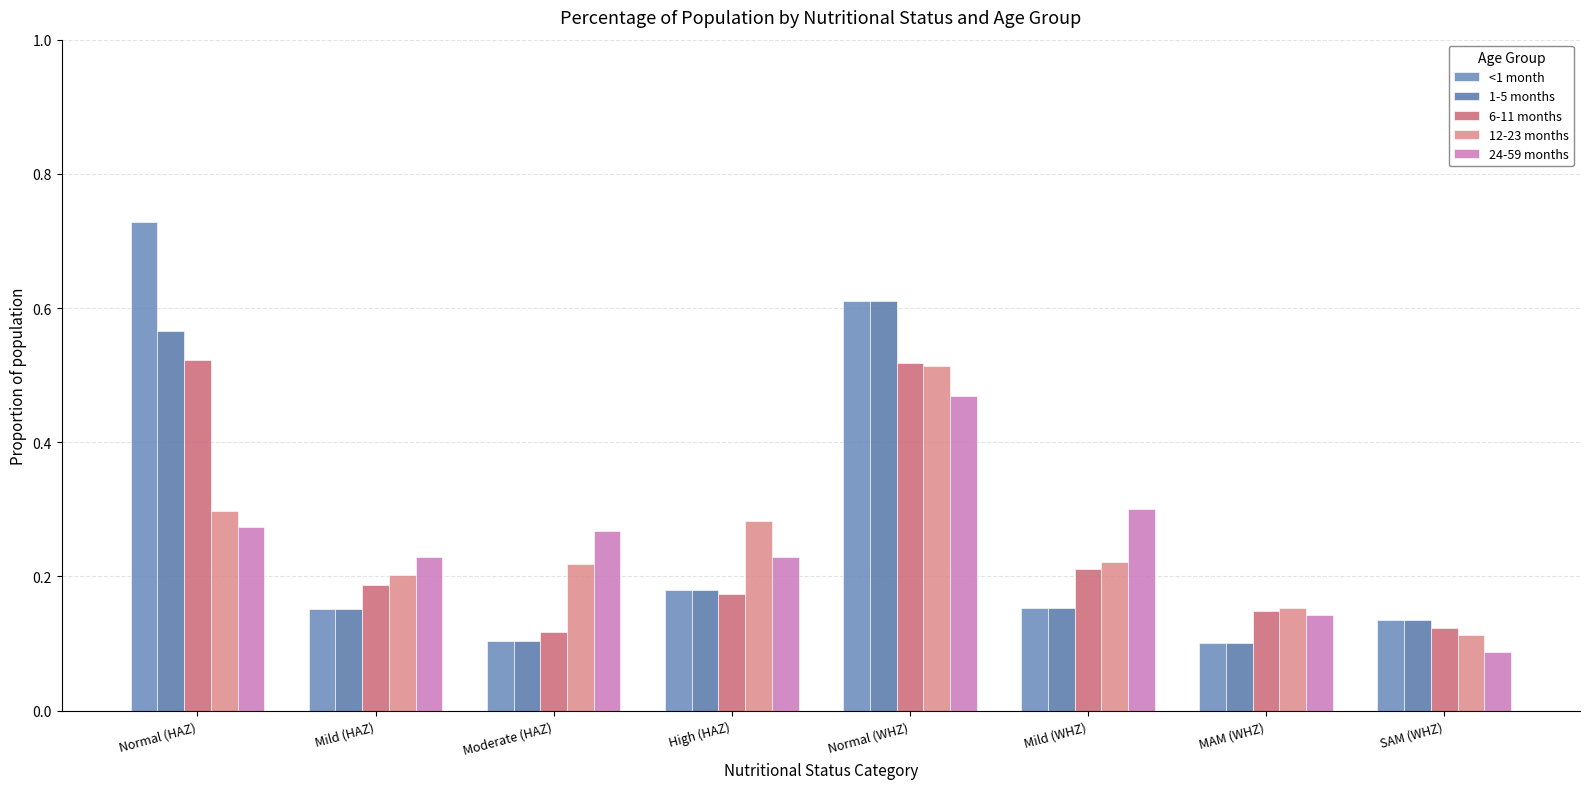

Is it true that 24-59 months equals 0.3 at Mild (WHZ)?

True